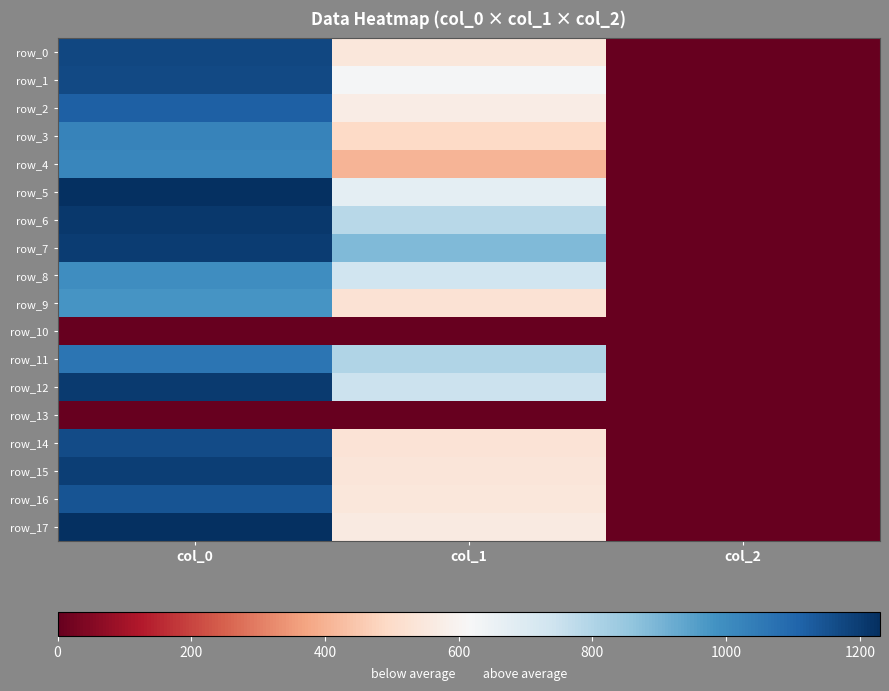

At how many categories does at least one series exceed 701?

2